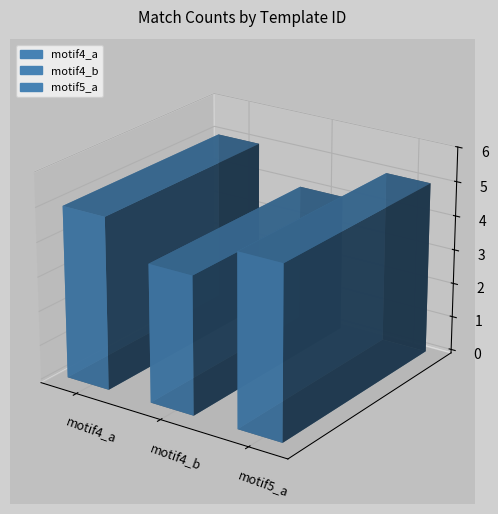

Is the value of motif4_b at motif5_a greater than the value of motif5_a at motif4_a?

No